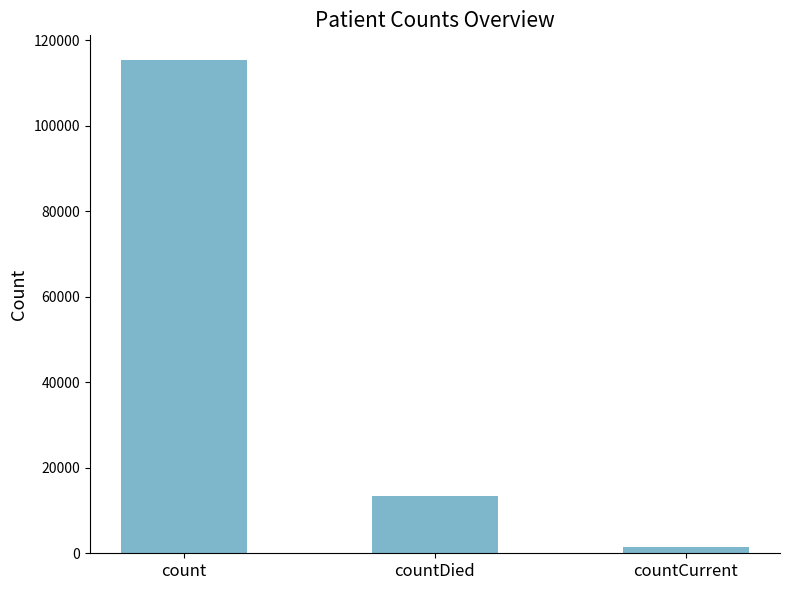

What position from the left is countDied?

2